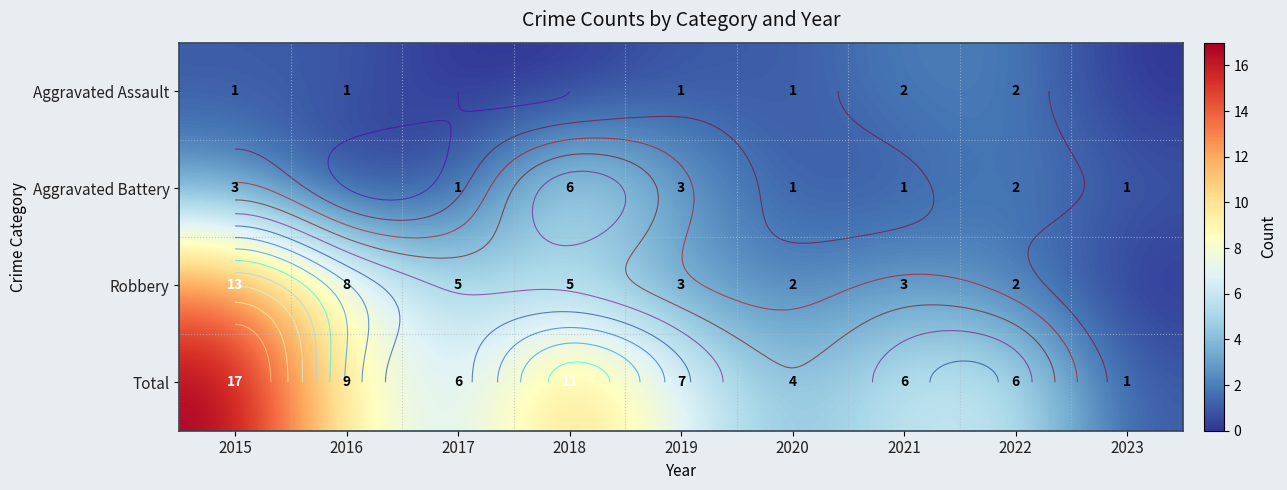

What is the sum of all Robbery values?

41